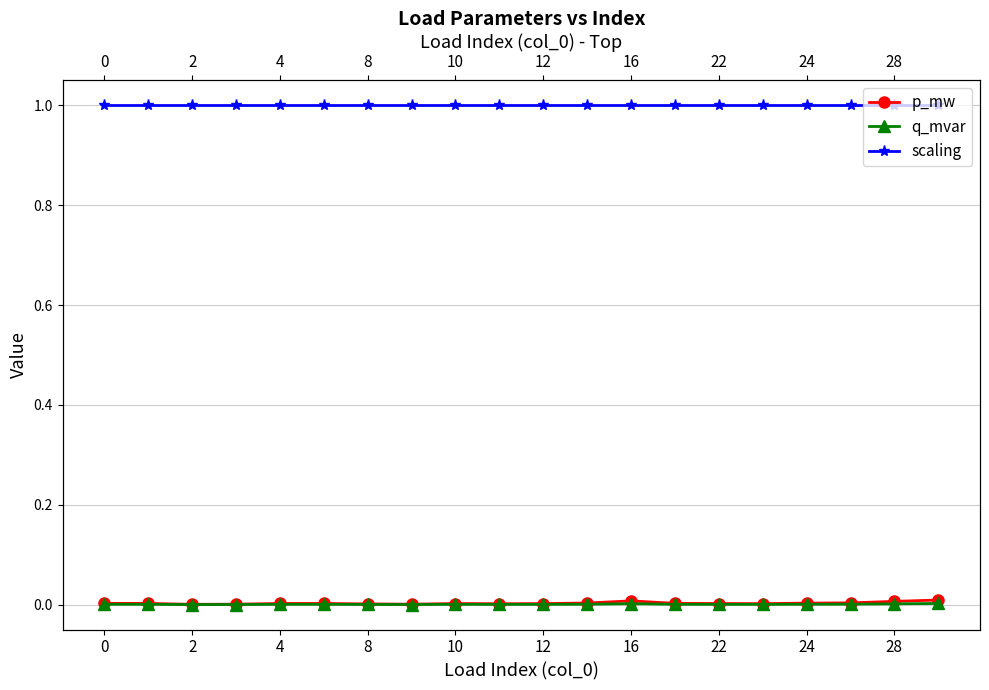

True or false: p_mw has more than 0 points higher than both neighbors.

True